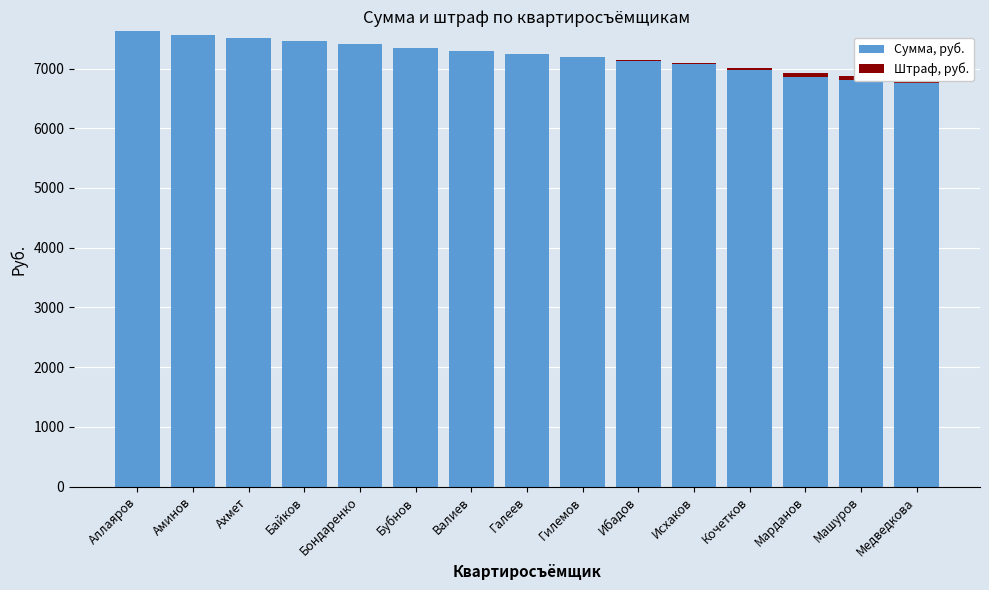

Reading right to left, what are all the values shown in this chart?

Сумма, руб.: Медведкова=6751.8	Машуров=6806.2	Марданов=6860.7	Кочетков=6969.6	Исхаков=7078.5	Ибадов=7132.9	Гилемов=7187.4	Галеев=7241.9	Валиев=7296.3	Бубнов=7350.8	Бондаренко=7405.2	Байков=7459.6	Ахмет=7514.1	Аминов=7568.6	Аллаяров=7623.0
Штраф, руб.: Медведкова=80.0	Машуров=70.0	Марданов=60.0	Кочетков=40.0	Исхаков=20.0	Ибадов=10.0	Гилемов=0.0	Галеев=0.0	Валиев=0.0	Бубнов=0.0	Бондаренко=0.0	Байков=0.0	Ахмет=0.0	Аминов=0.0	Аллаяров=0.0